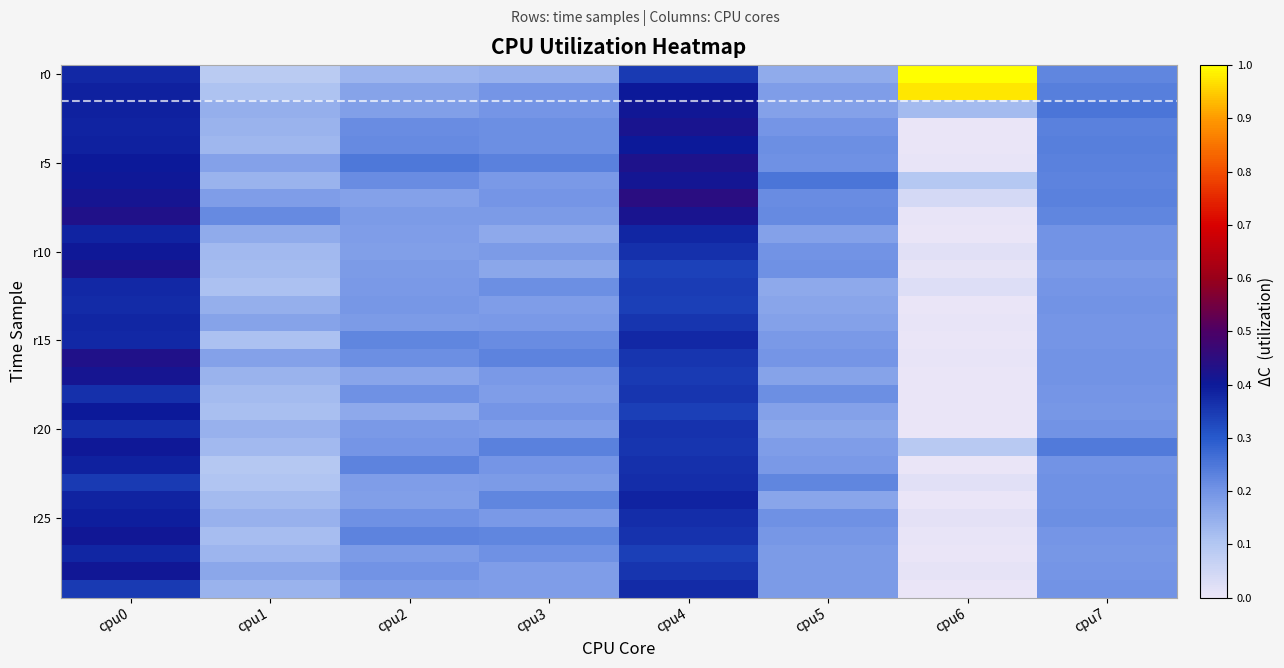

Between cpu5 and cpu6, which is larger?

cpu6